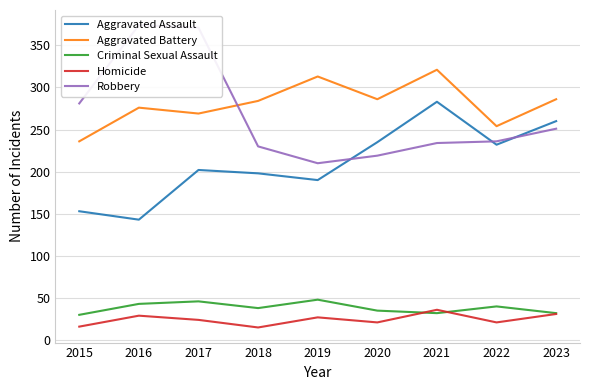

The value of Criminal Sexual Assault at 2020 is 23. True or false?

False